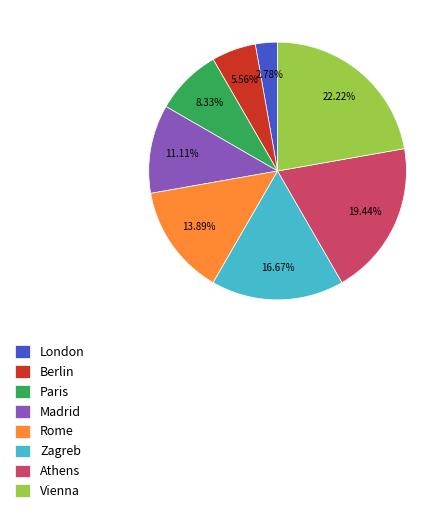

Is it true that Vienna is 31% of the pie?

False